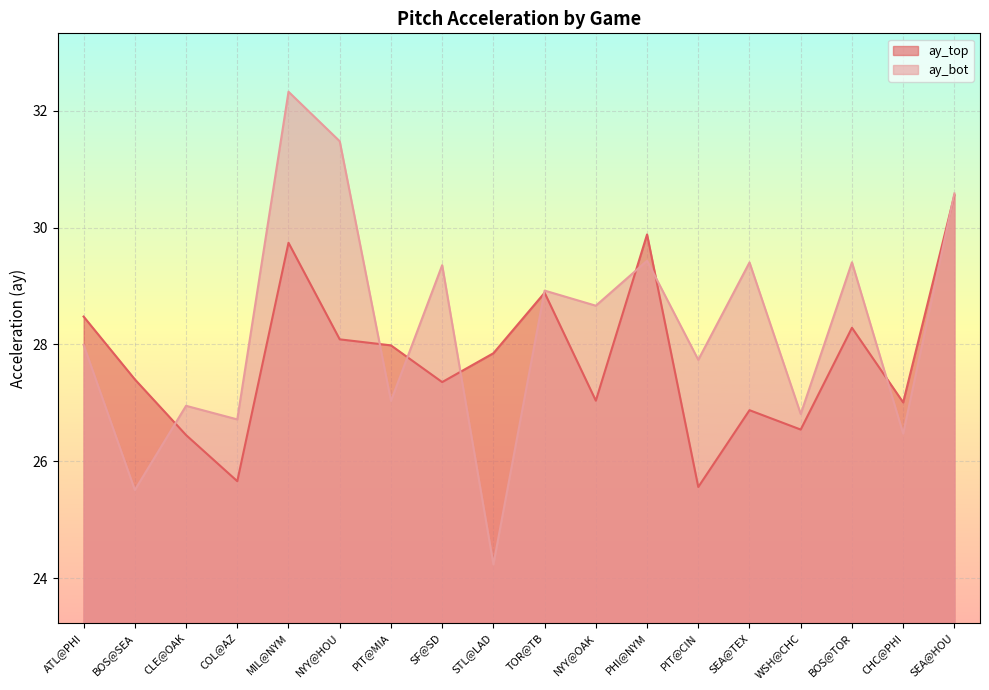

At which category is the sum across all series the highest?

MIL@NYM